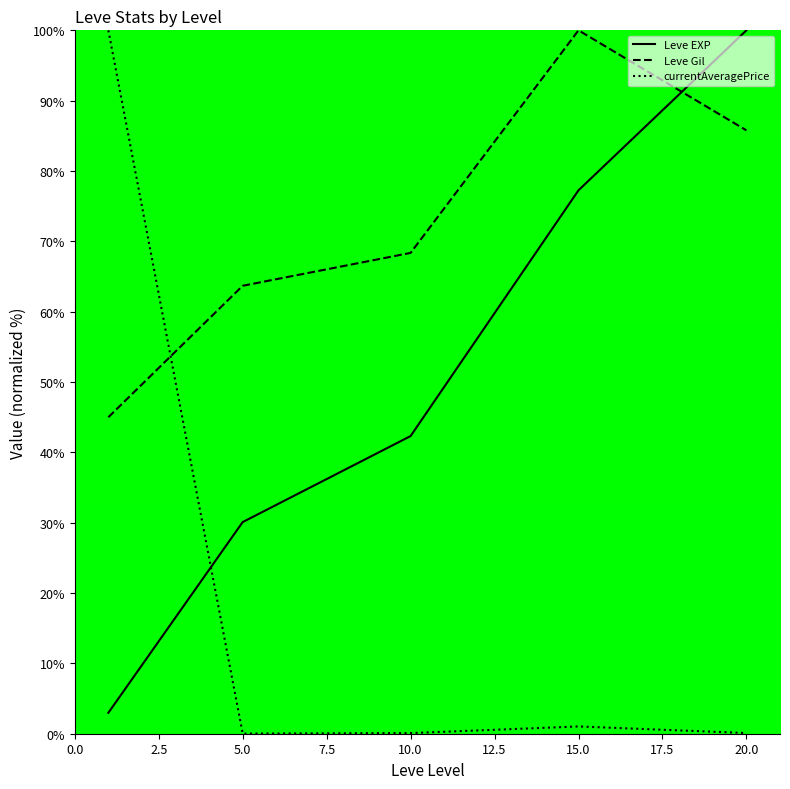

Count the number of data series in this chart.

3